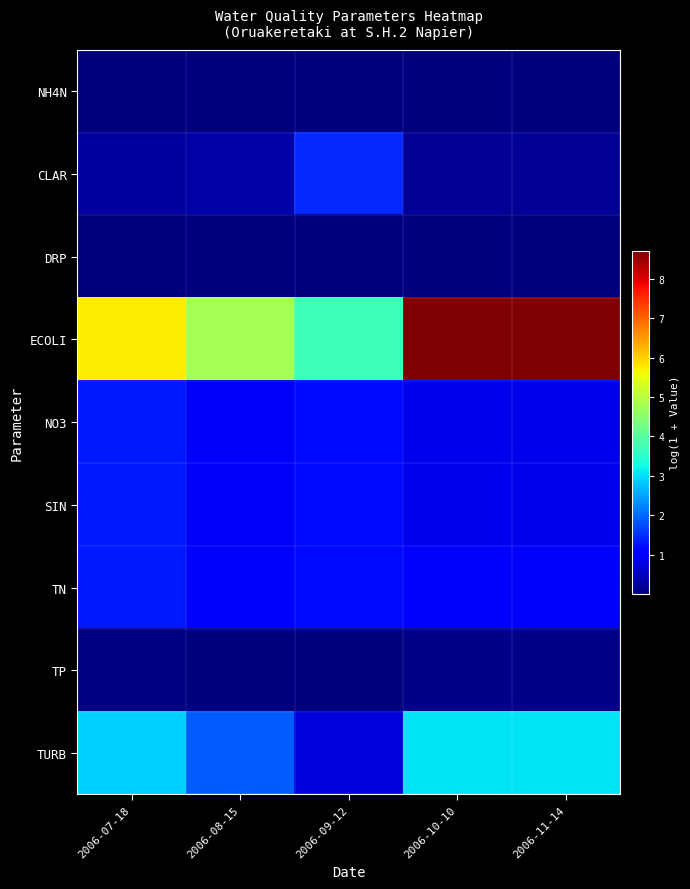

At which category is the sum across all series the highest?

2006-10-10